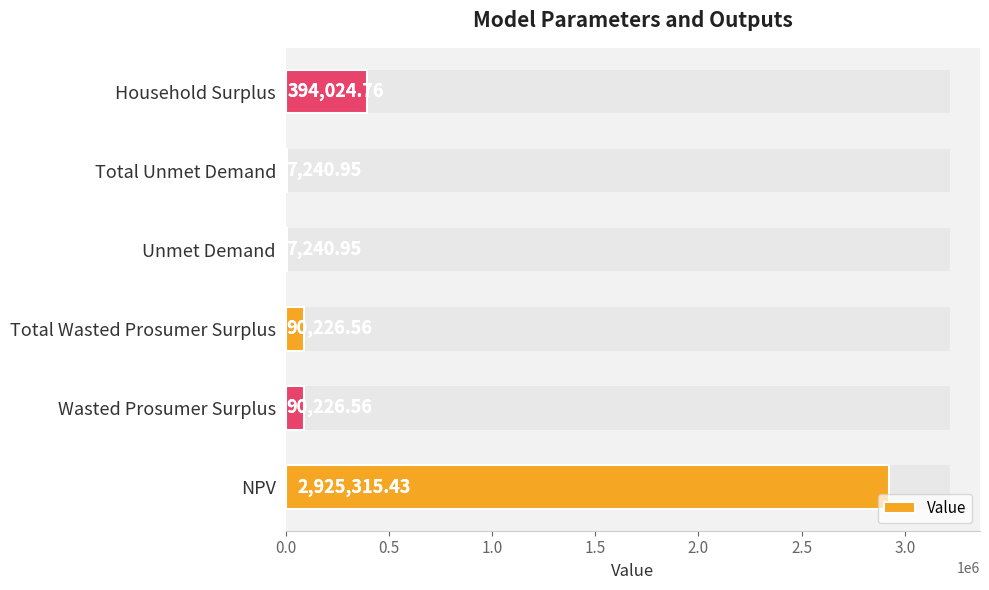

What is the average value?

585712.5